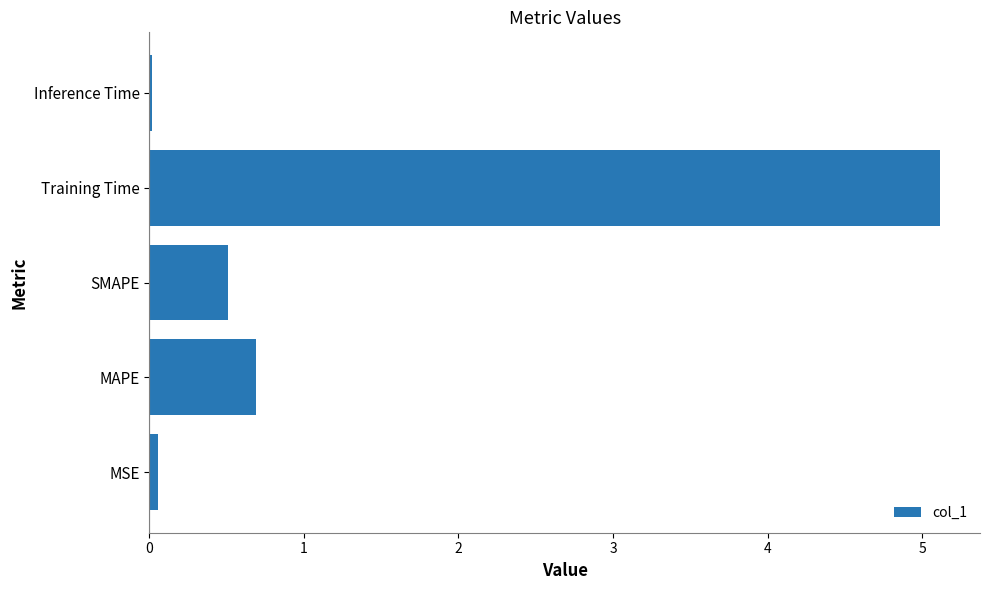

Are the bars horizontal?

Yes